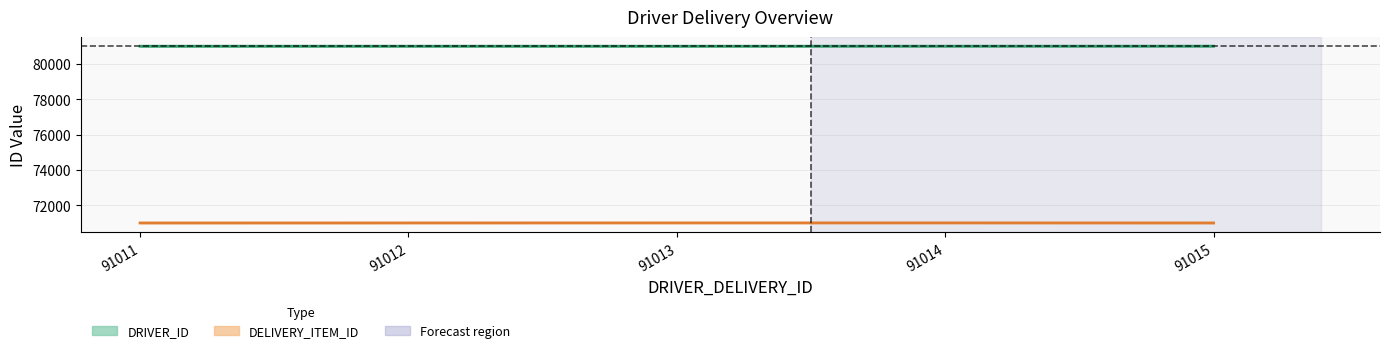

What is the difference between the maximum and second lowest values in the DELIVERY_ITEM_ID series?

3